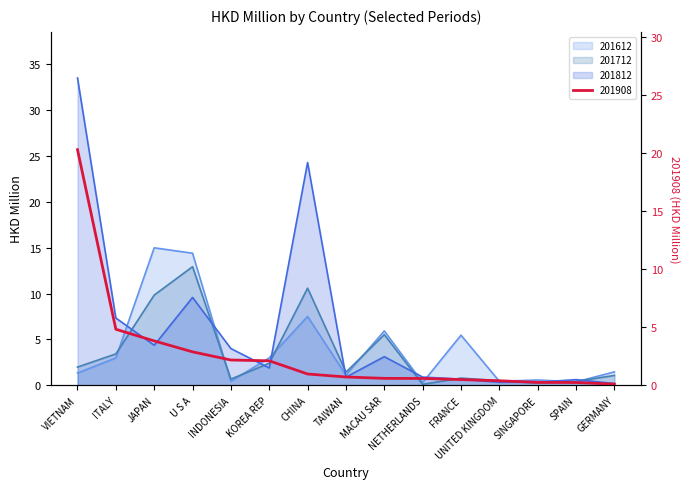

How many distinct data groups are displayed?

4